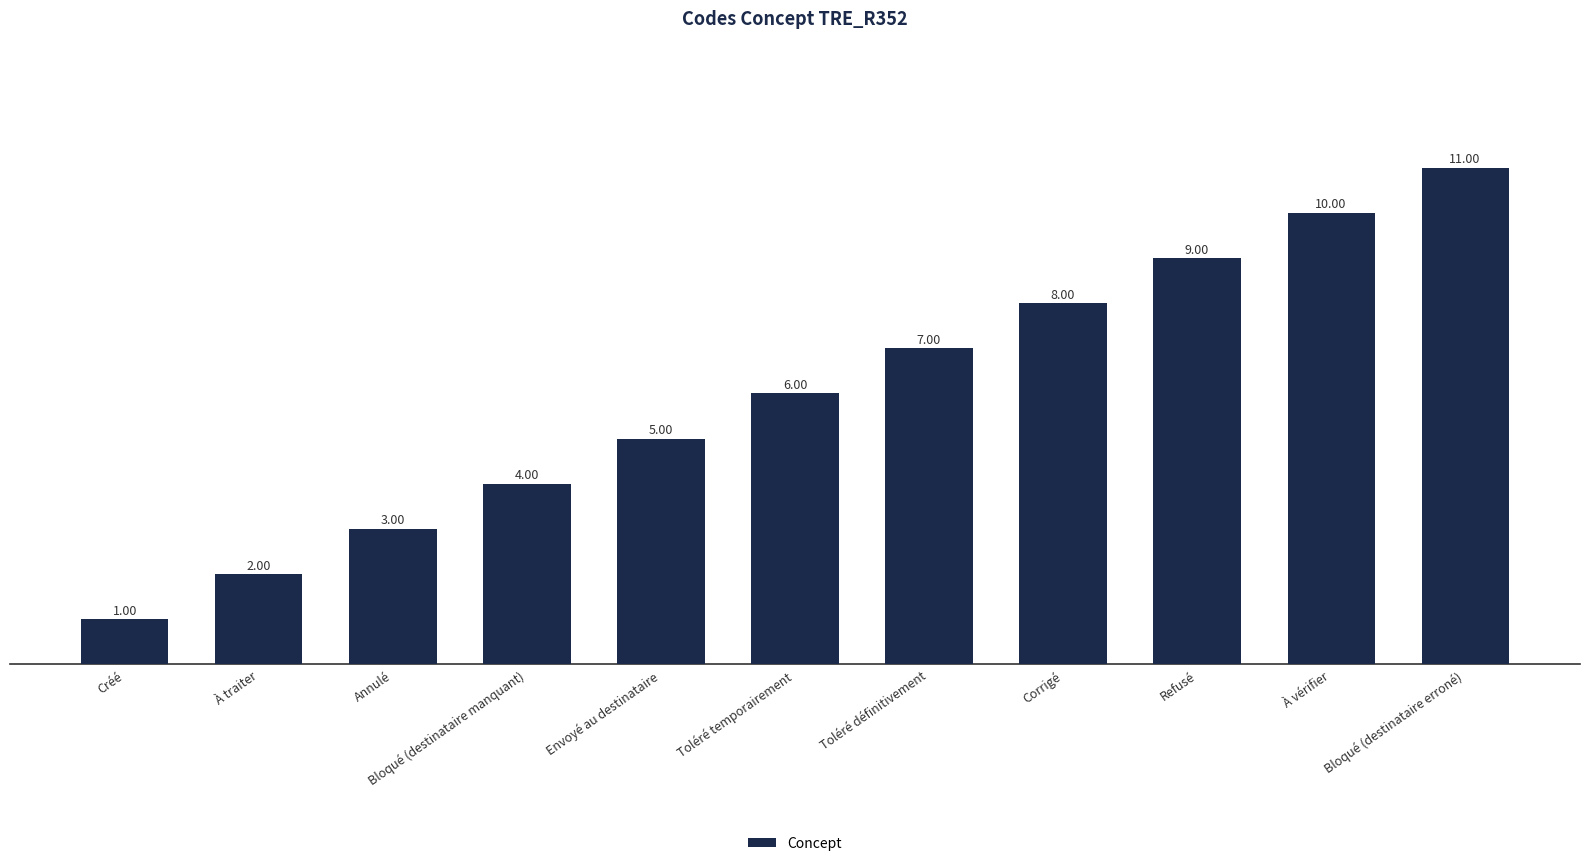

What is the ratio of the value at Corrigé to the value at Annulé?

2.7